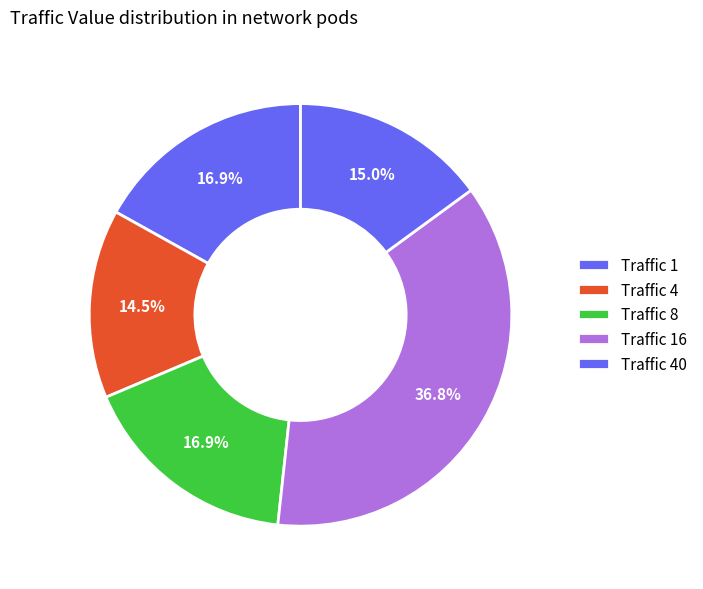

Count the number of slices in the pie.

5